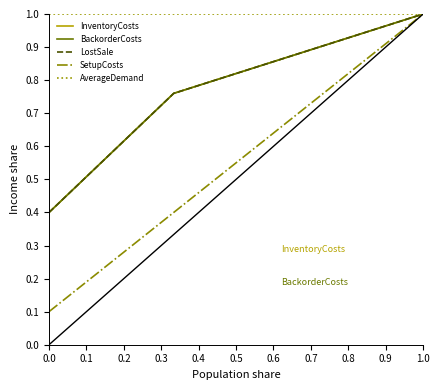

Does the chart have visible grid lines?

No